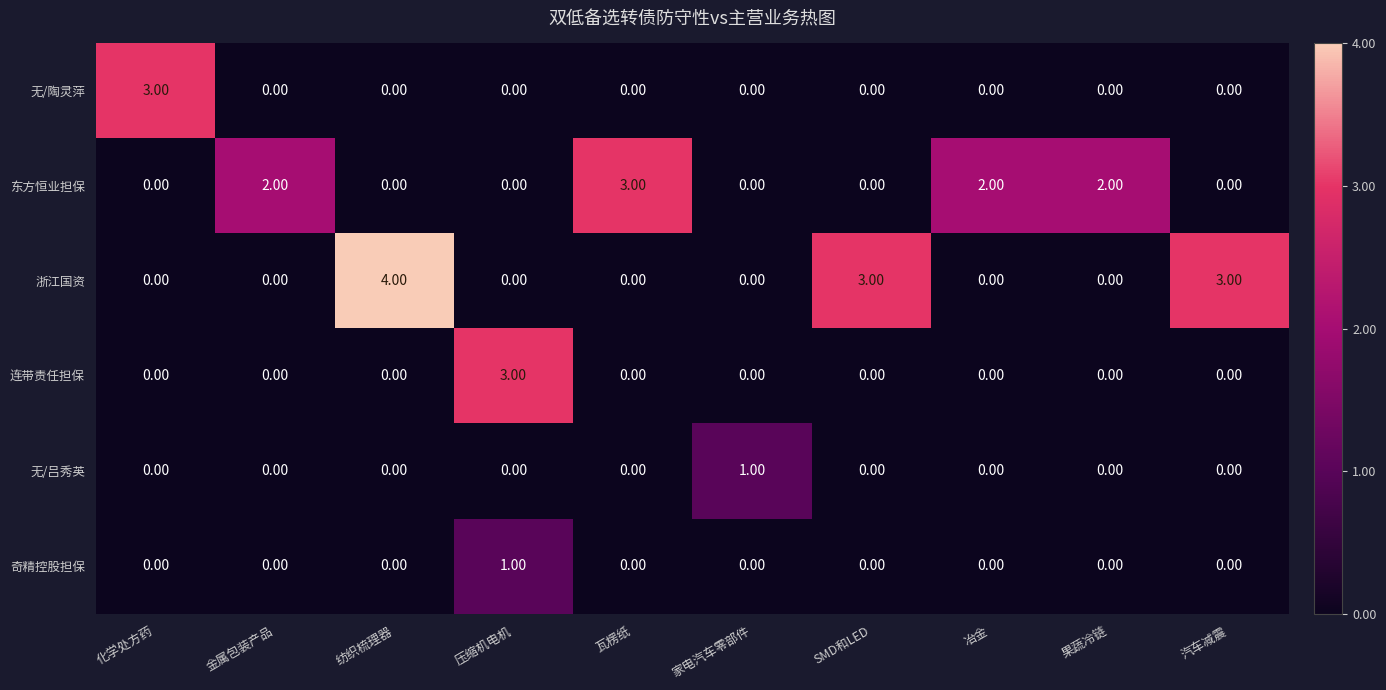

Which label corresponds to the largest value in the chart?

纺织梳理器